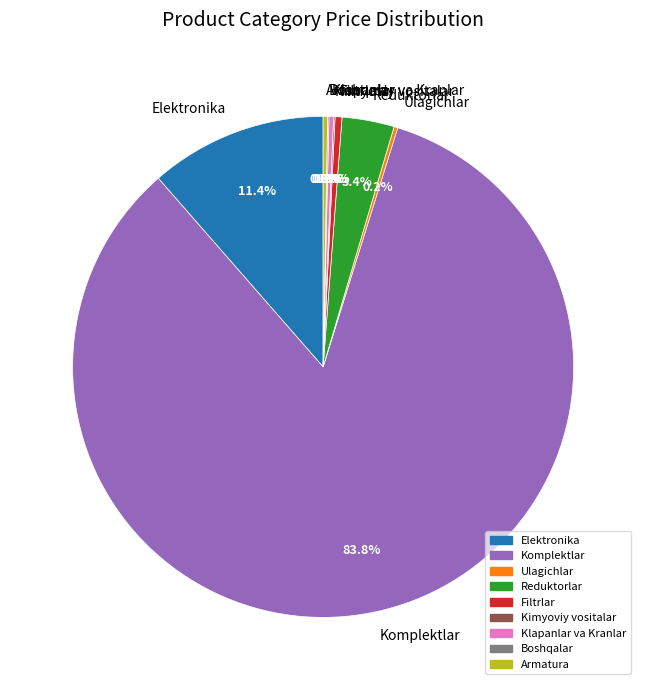

Which category has the biggest portion of the pie?

Komplektlar